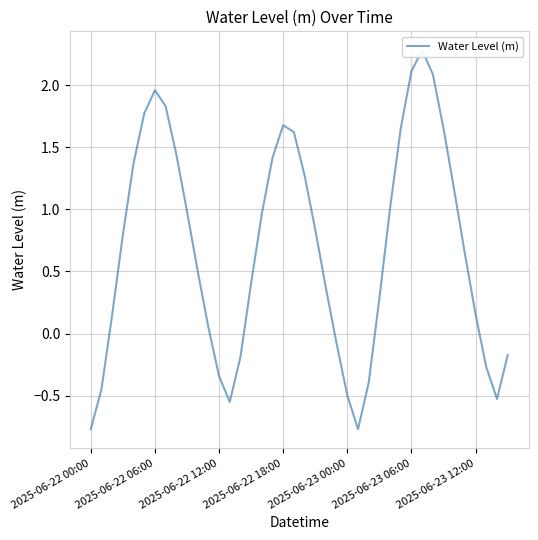

What is the greatest value displayed?

2.3